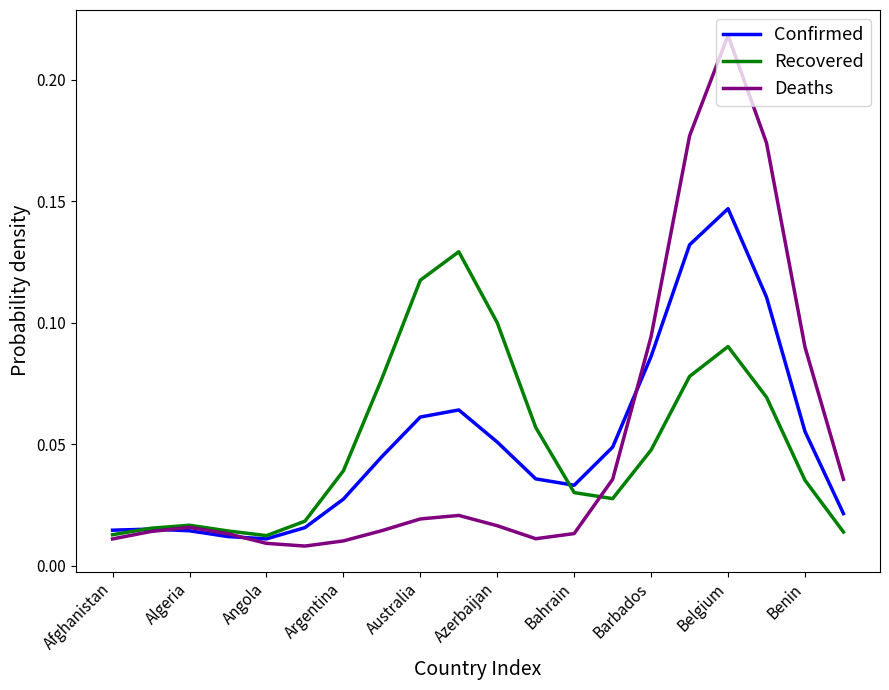

How many distinct data groups are displayed?

3